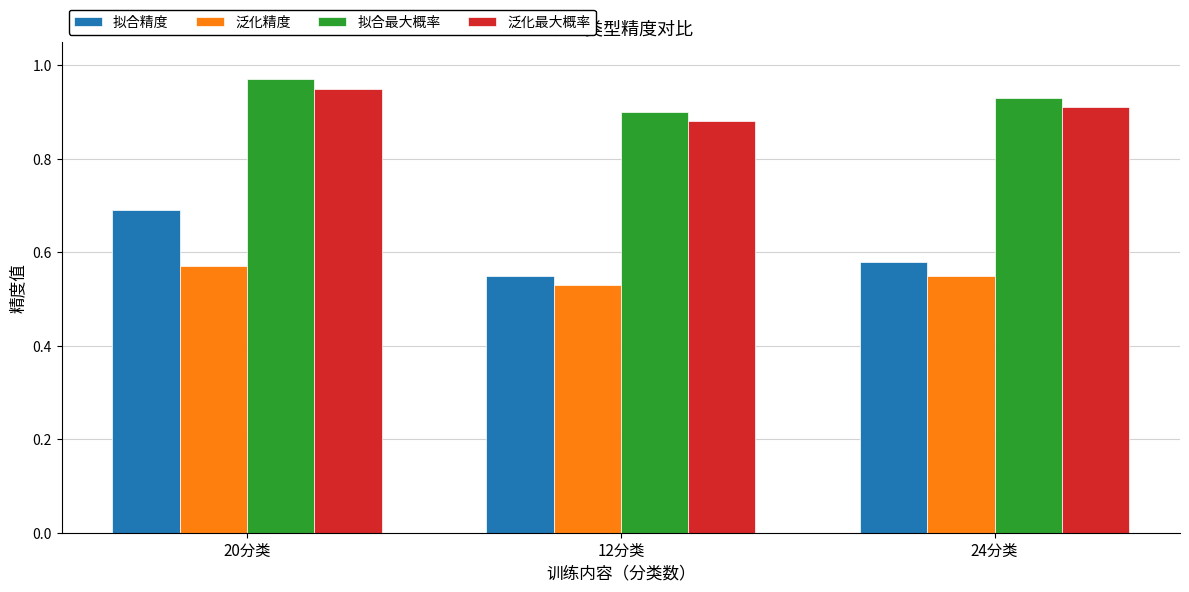

What are all the series names shown in the legend?

拟合精度, 泛化精度, 拟合最大概率, 泛化最大概率